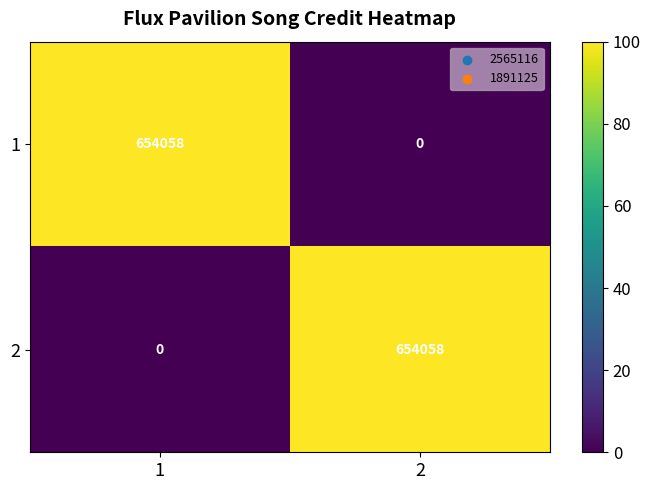

What is the total value across all series at 2?

654058